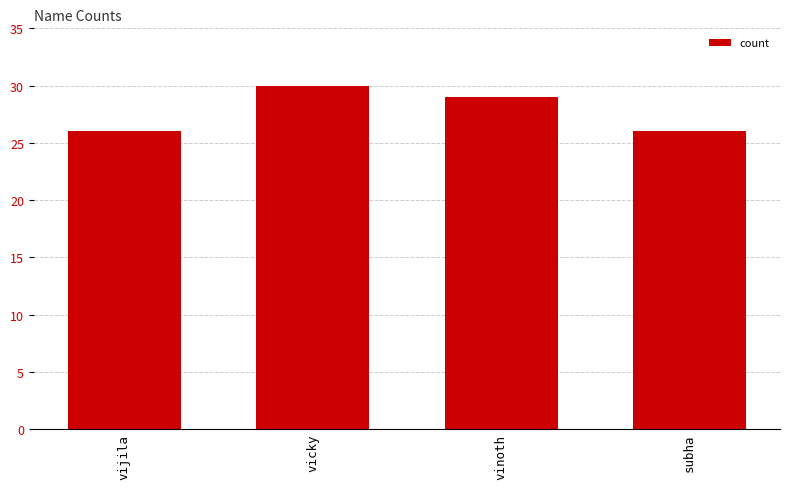

How many series are shown in this chart?

1